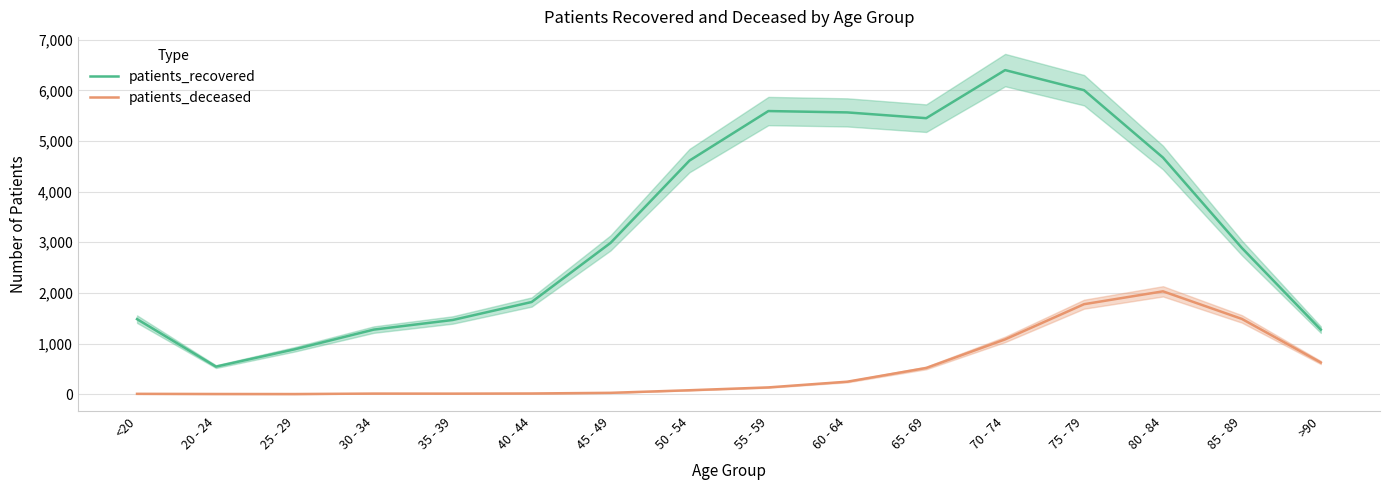

Which label corresponds to the largest value in the chart?

70 - 74